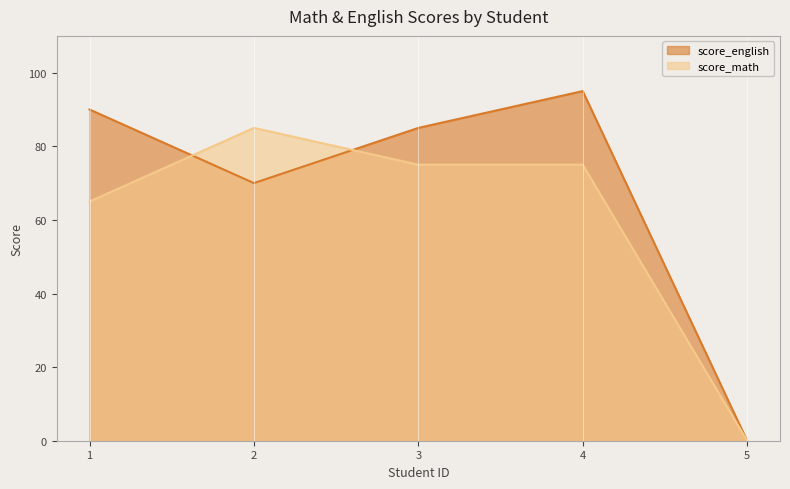

What is the maximum value shown in the chart?

95